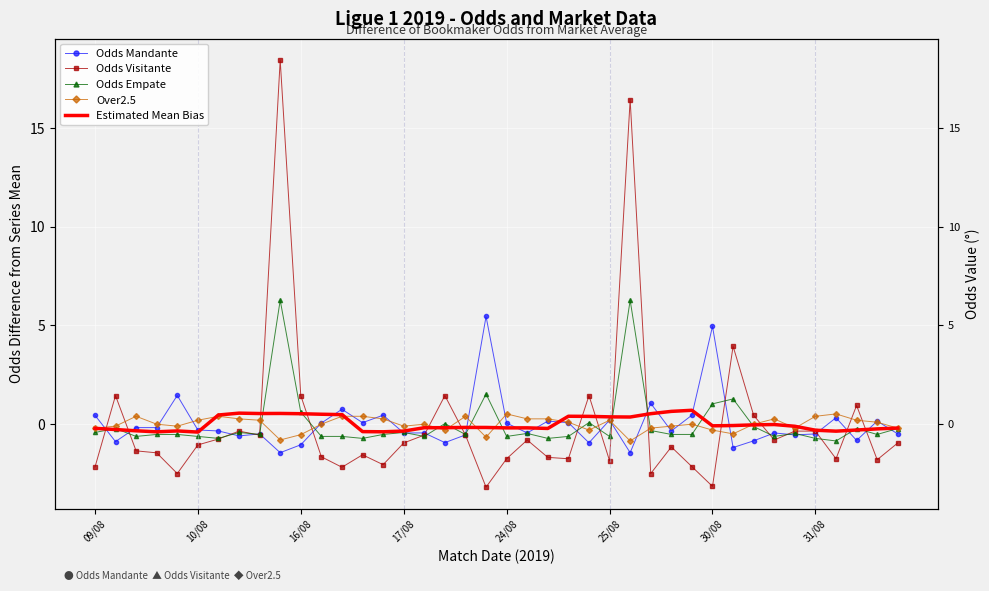

How many values in Estimated Mean Bias are below zero?

26